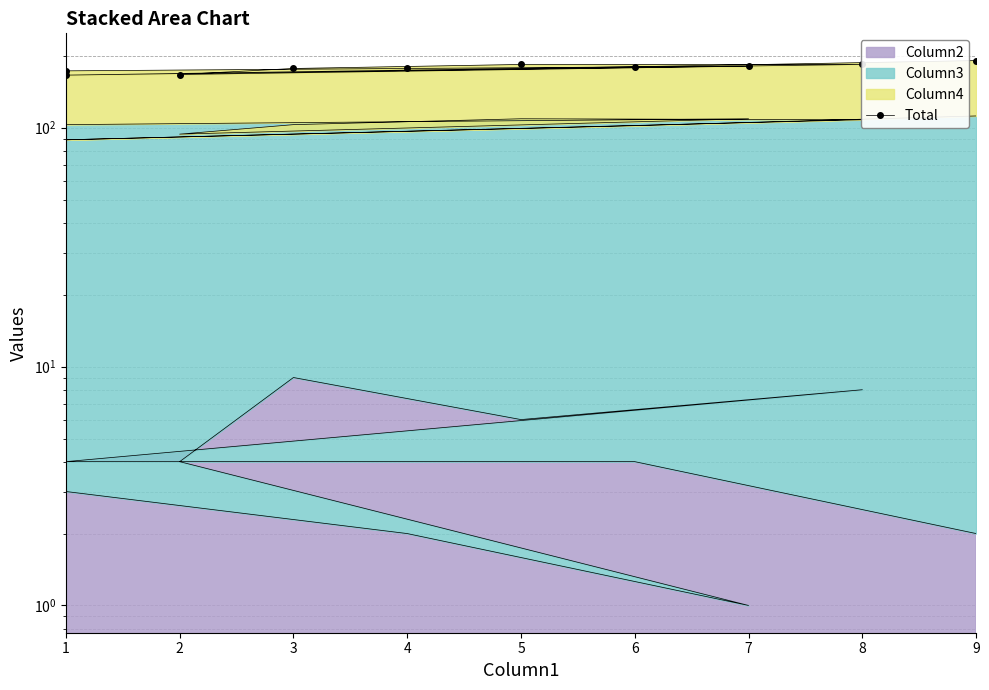

How many interior local peaks (higher than both neighbors) does the data have?

1